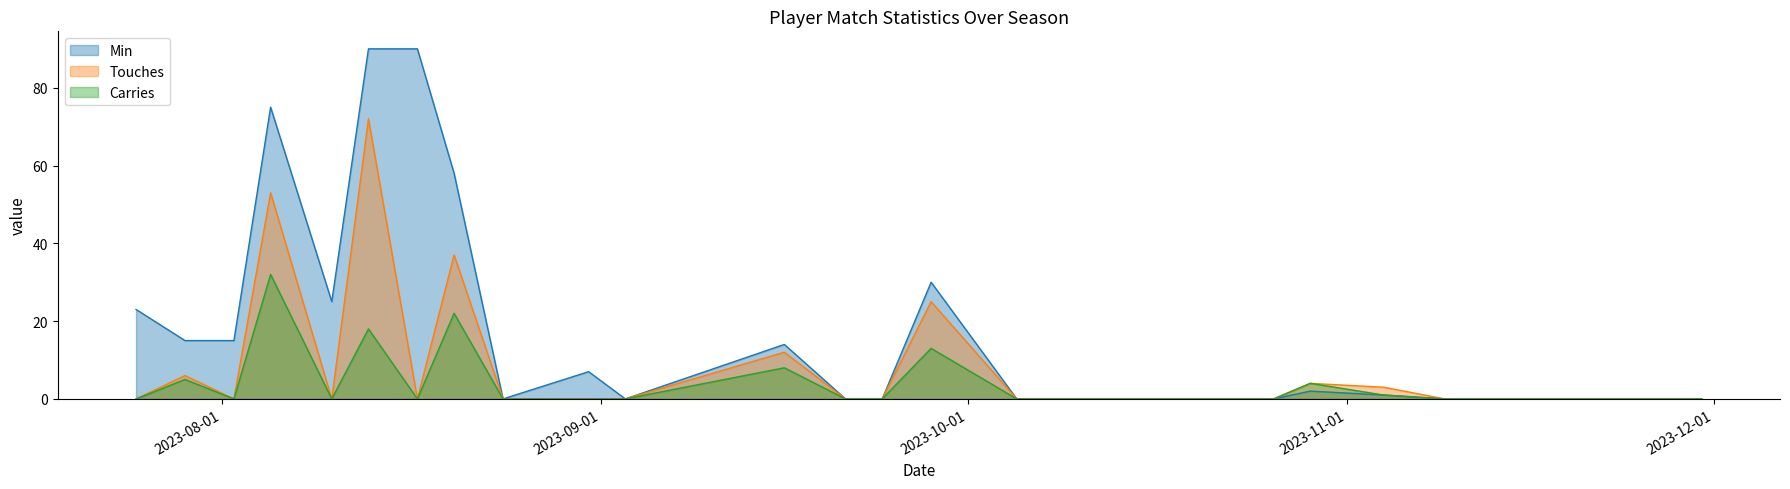

What position from the left is 2023-08-31?

10